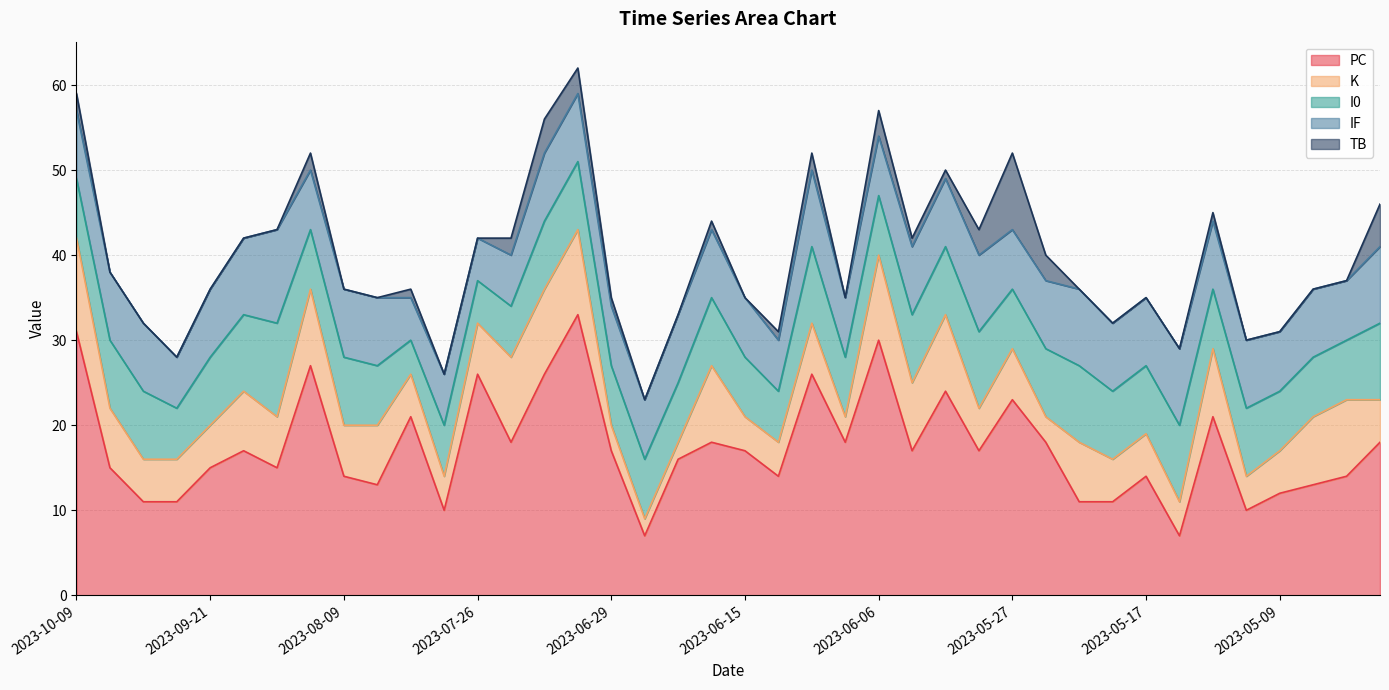

Reading left to right, list all the values displayed in this chart.

PC: 31	15	11	11	15	17	15	27	14	13	21	10	26	18	26	33	17	7	16	18	17	14	26	18	30	17	24	17	23	18	11	11	14	7	21	10	12	13	14	18
K: 11	7	5	5	5	7	6	9	6	7	5	4	6	10	10	10	3	2	2	9	4	4	6	3	10	8	9	5	6	3	7	5	5	4	8	4	5	8	9	5
I0: 7	8	8	6	8	9	11	7	8	7	4	6	5	6	8	8	7	7	7	8	7	6	9	7	7	8	8	9	7	8	9	8	8	9	7	8	7	7	7	9
IF: 8	8	8	6	8	9	11	7	8	8	5	6	5	6	8	8	7	7	8	8	7	6	9	7	7	8	8	9	7	8	9	8	8	9	8	8	7	8	7	9
TB: 2	0	0	0	0	0	0	2	0	0	1	0	0	2	4	3	1	0	0	1	0	1	2	0	3	1	1	3	9	3	0	0	0	0	1	0	0	0	0	5